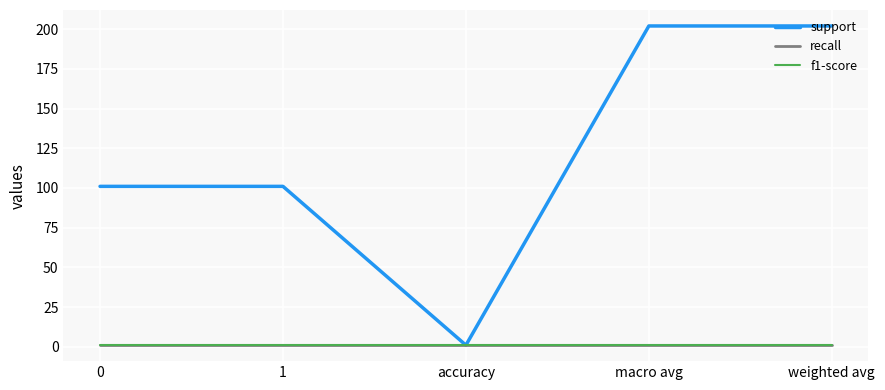

What is the greatest value displayed?

202